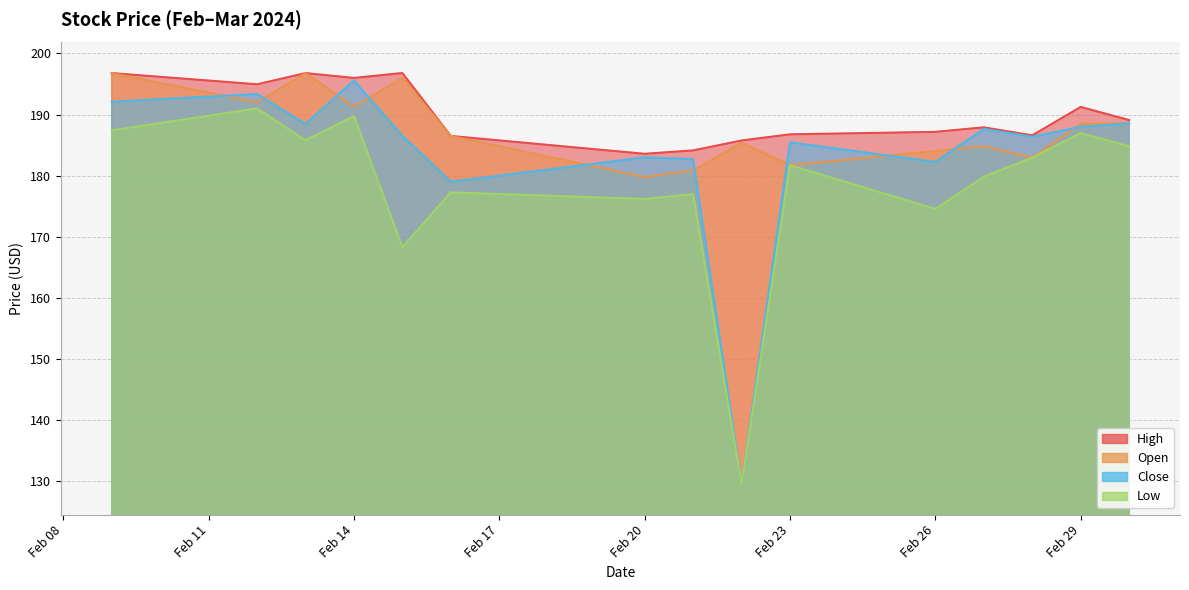

True or false: Low and Close intersect in this chart.

False